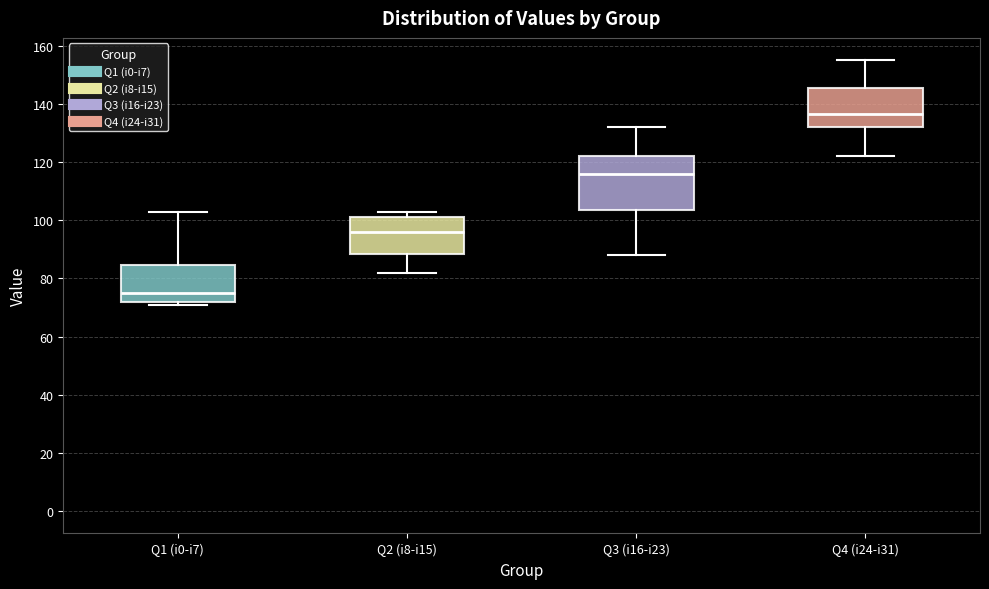

Which box has the highest median line?

Q4 (i24-i31)